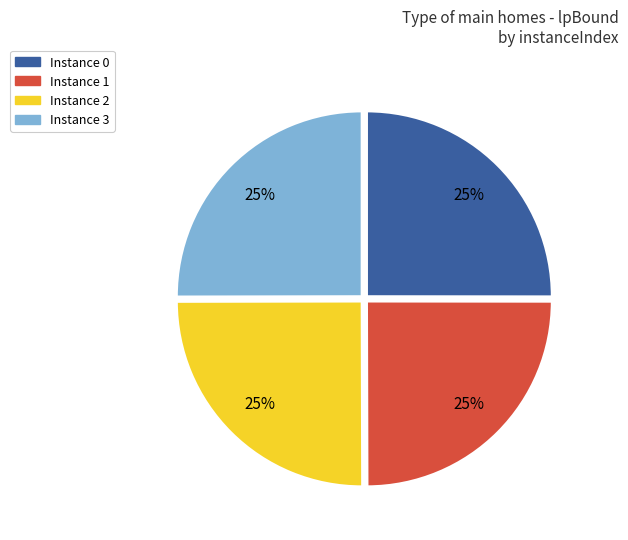

To the nearest percent, what is the average slice percentage?

25%